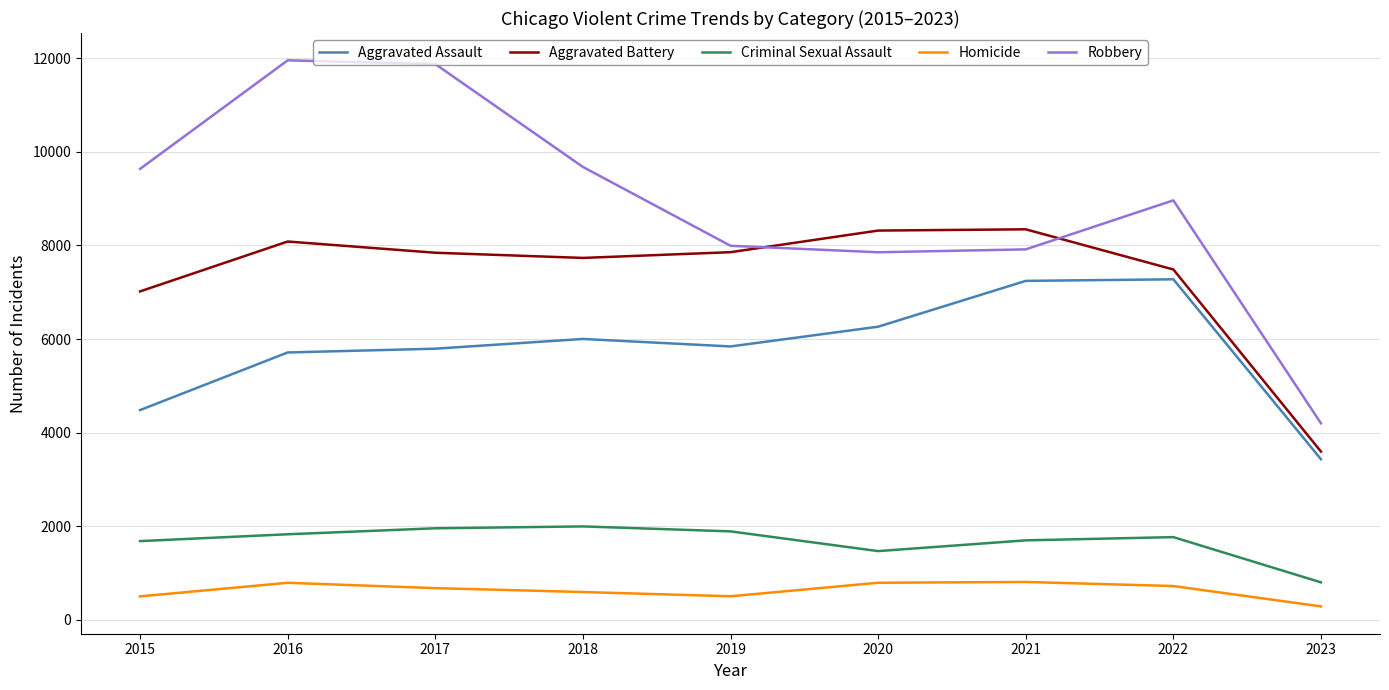

Is this an area chart (filled region under the line)?

No